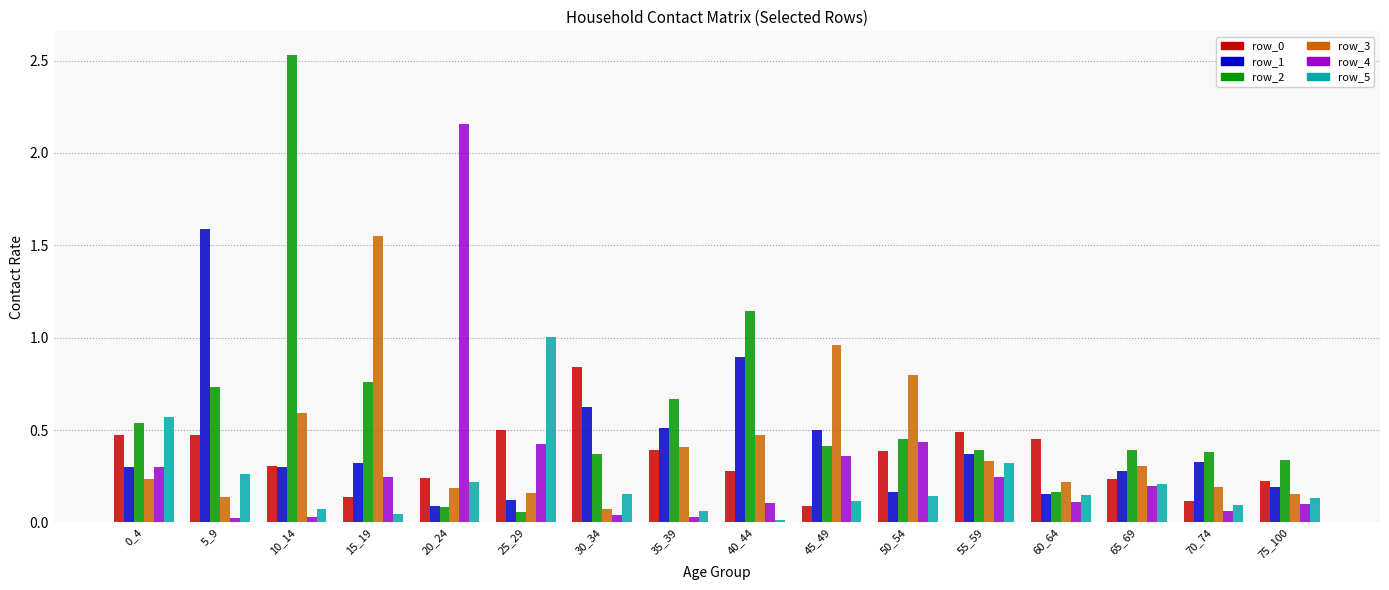

Which category has the highest value across all series?

10_14